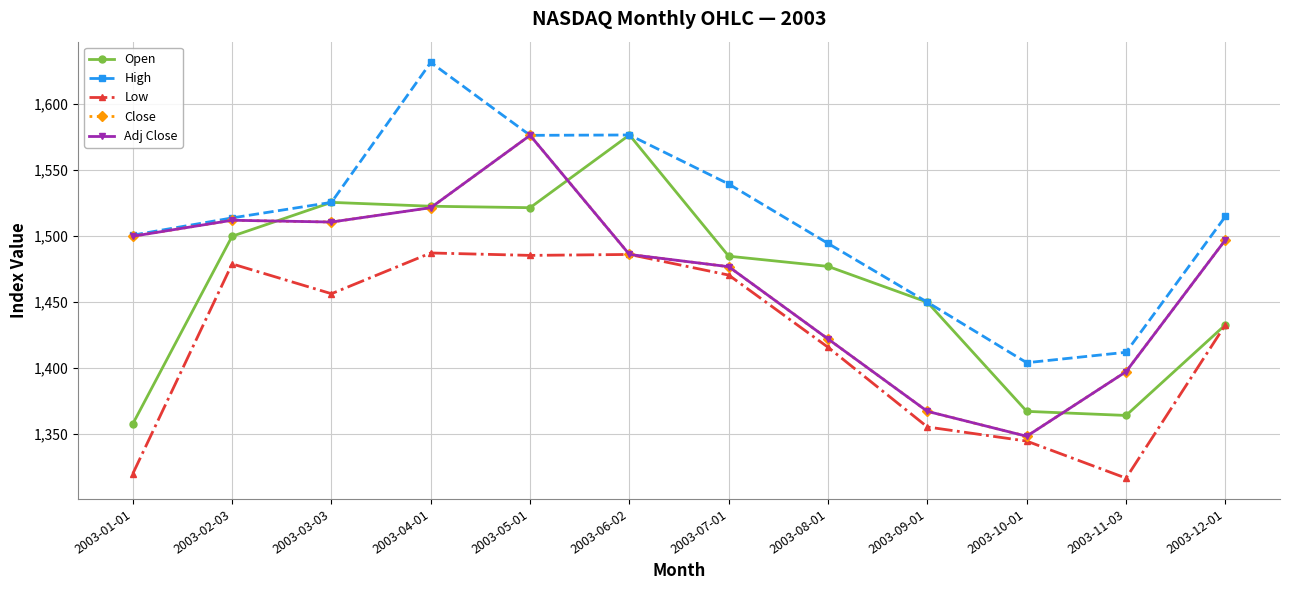

Is the value of Open at 2003-10-01 greater than the value of Close at 2003-01-01?

No